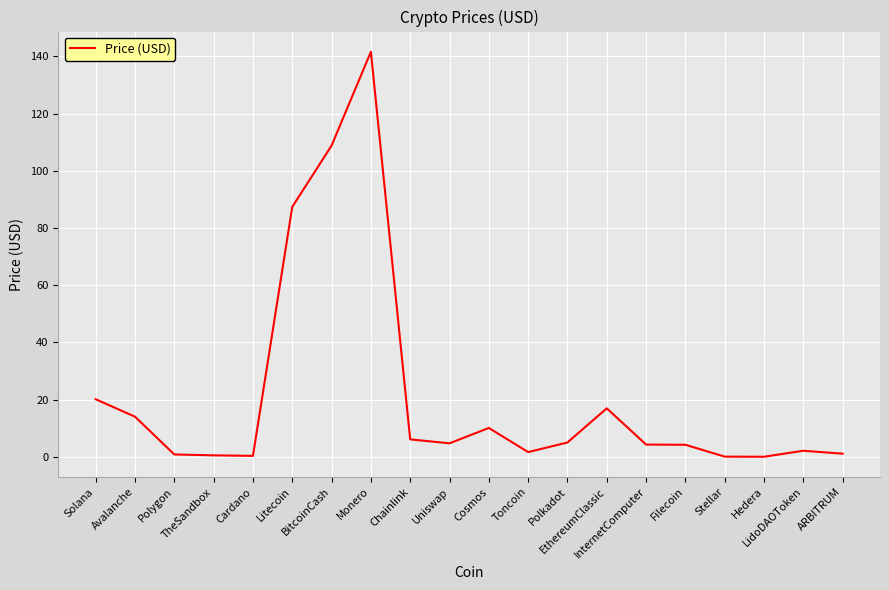

What is the maximum value shown in the chart?

141.6